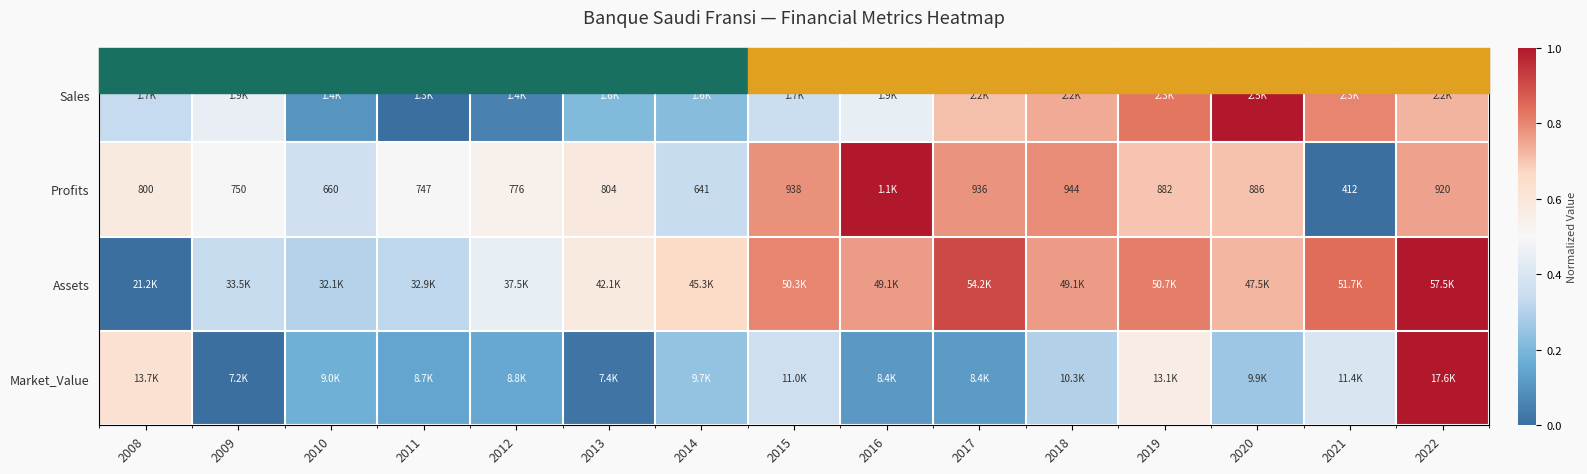

At how many categories does at least one series exceed 0?

15